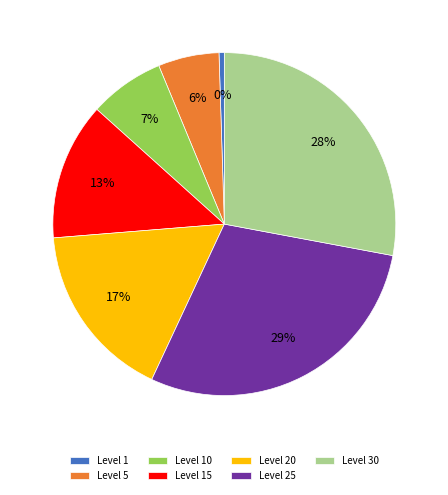

Count the number of slices in the pie.

7